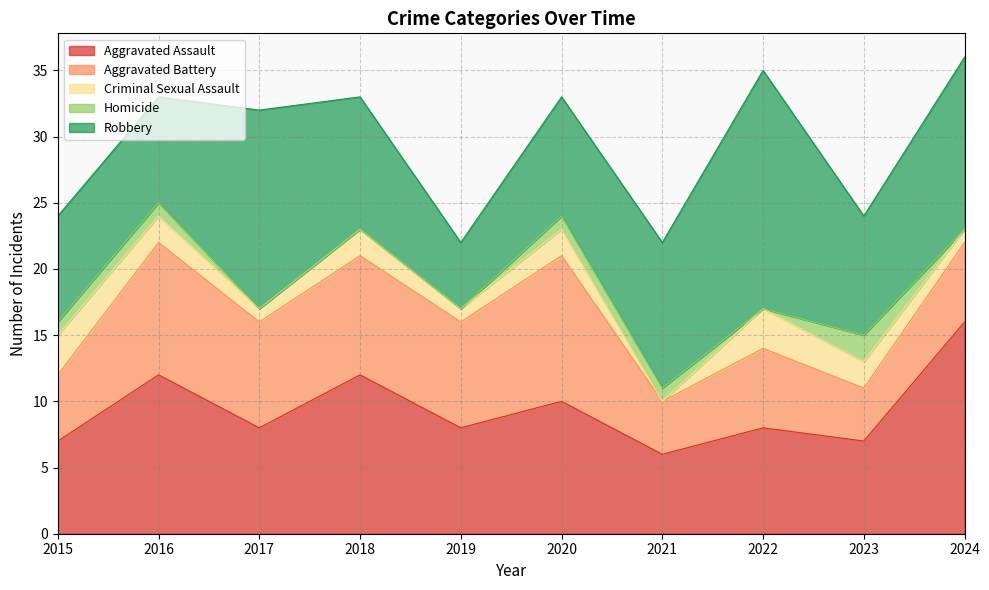

Reading left to right, transcribe all the data shown in this chart.

Aggravated Assault: 2015=7	2016=12	2017=8	2018=12	2019=8	2020=10	2021=6	2022=8	2023=7	2024=16
Aggravated Battery: 2015=5	2016=10	2017=8	2018=9	2019=8	2020=11	2021=4	2022=6	2023=4	2024=6
Criminal Sexual Assault: 2015=3	2016=2	2017=1	2018=2	2019=1	2020=2	2021=0	2022=3	2023=2	2024=1
Homicide: 2015=1	2016=1	2017=0	2018=0	2019=0	2020=1	2021=1	2022=0	2023=2	2024=0
Robbery: 2015=8	2016=8	2017=15	2018=10	2019=5	2020=9	2021=11	2022=18	2023=9	2024=13